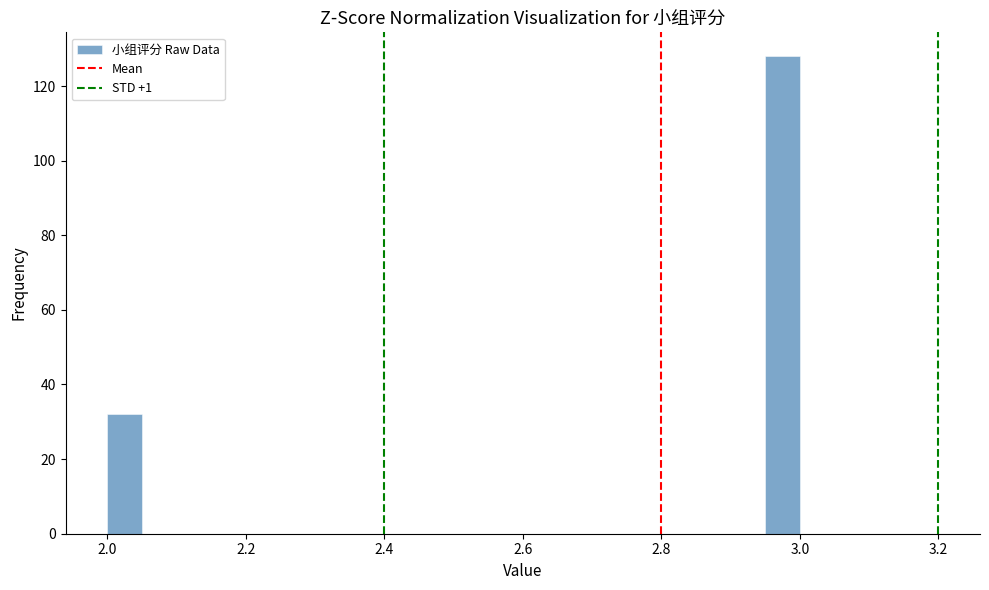

Read against the x-axis, roughly where is the centre of the tallest bar?

2.98